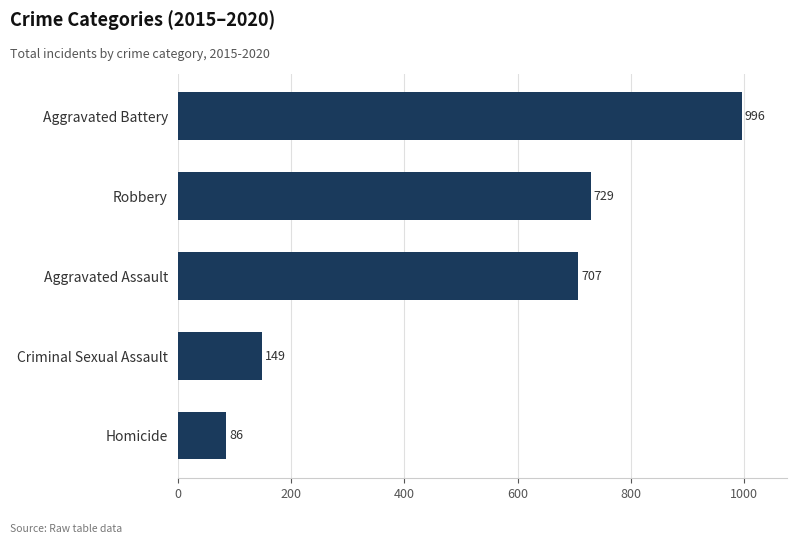

Reading bottom to top, transcribe all the data shown in this chart.

86	149	707	729	996